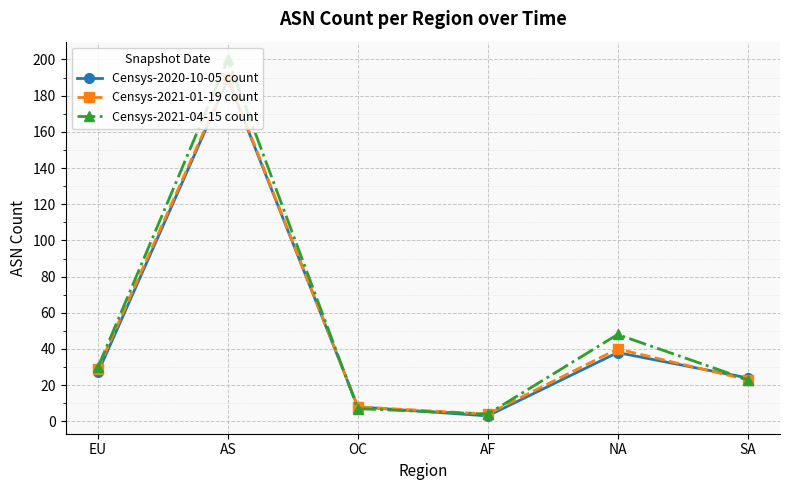

What are all the series names shown in the legend?

Censys-2020-10-05 count, Censys-2021-01-19 count, Censys-2021-04-15 count